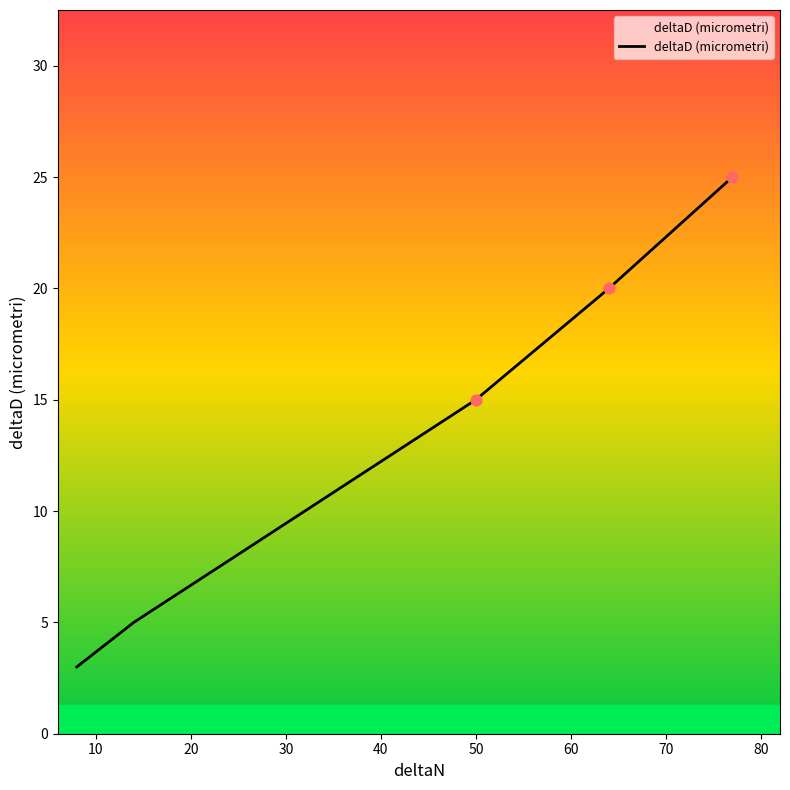

True or false: there are more than 0 points higher than both neighbors.

False